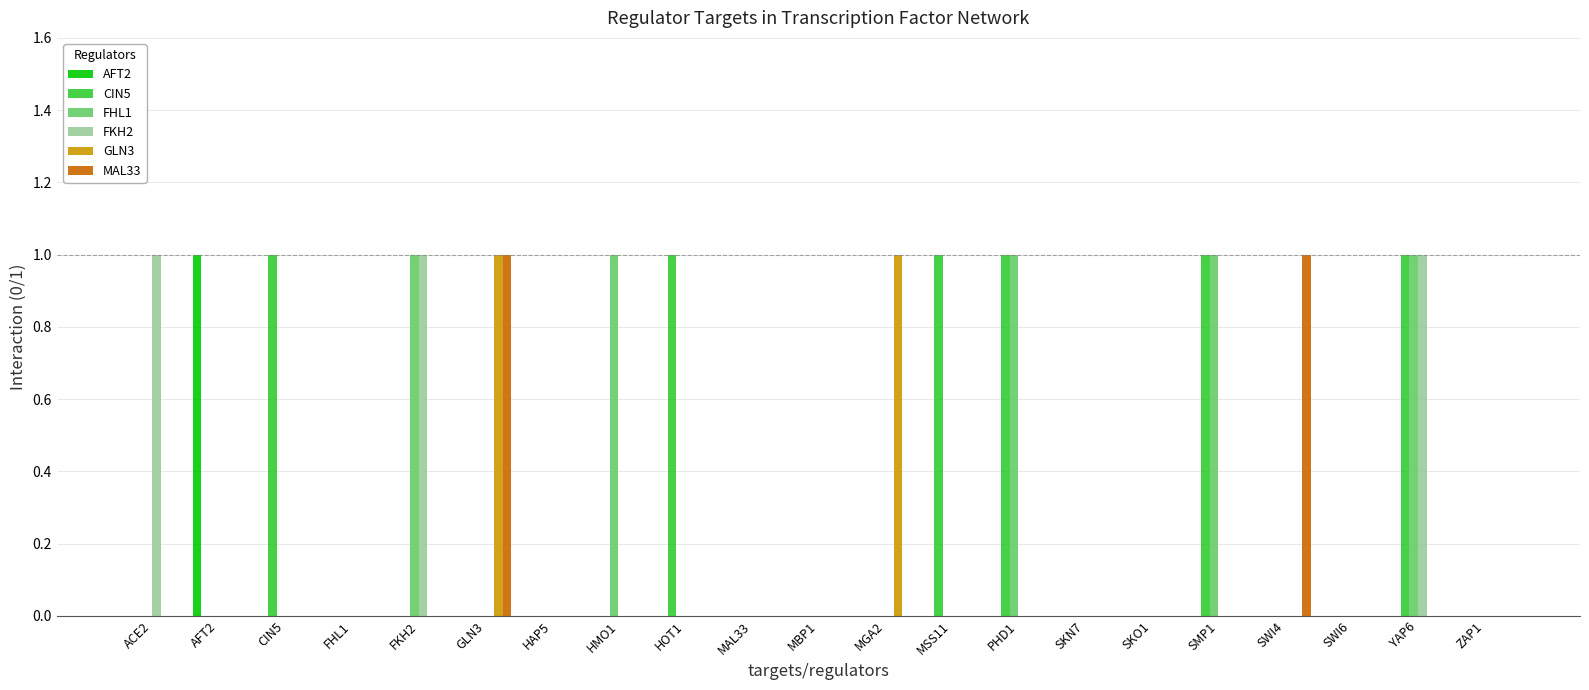

The AFT2 series shows 0 at HAP5. True or false?

True